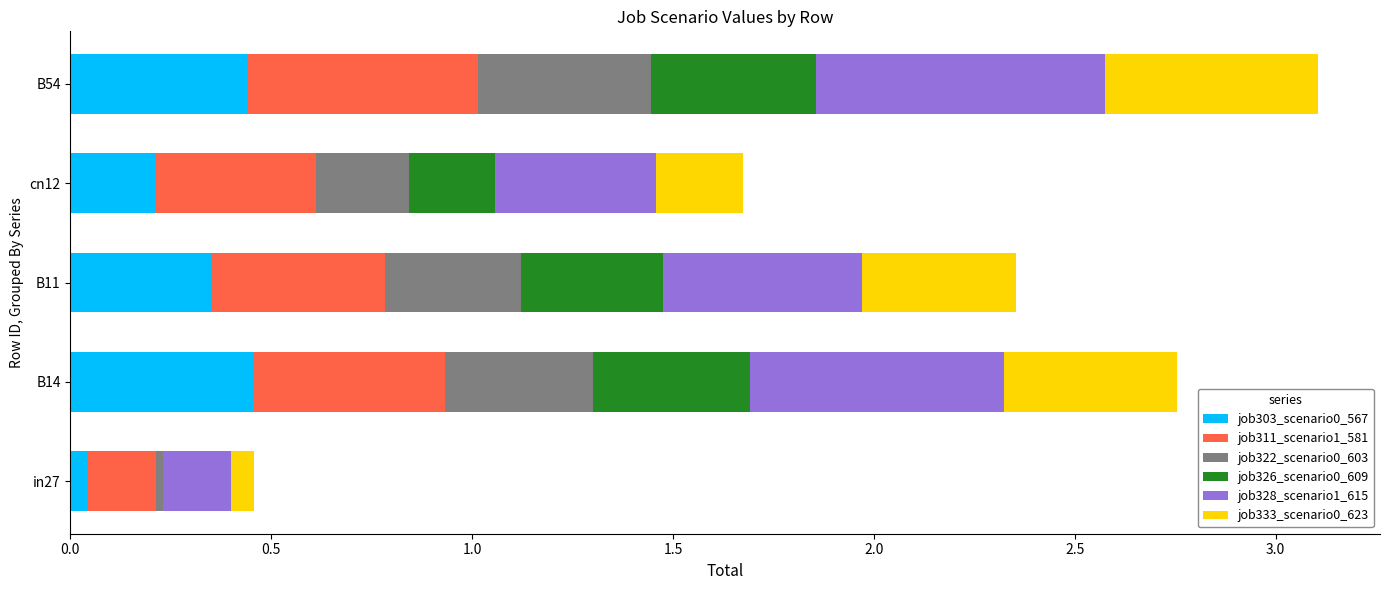

What is the sum of all job303_scenario0_567 values?

1.5